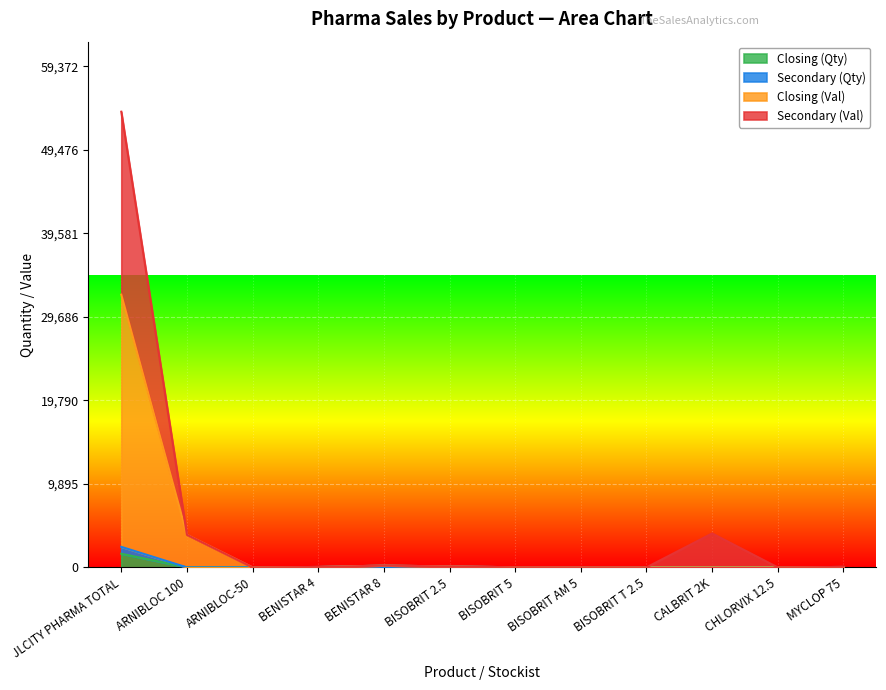

Reading left to right, what are all the values shown in this chart?

Closing (Qty): JLCITY PHARMA TOTAL=1617.0	ARNIBLOC 100=0.0	ARNIBLOC-50=0.0	BENISTAR 4=0.0	BENISTAR 8=0.0	BISOBRIT 2.5=0.0	BISOBRIT 5=0.0	BISOBRIT AM 5=0.0	BISOBRIT T 2.5=0.0	CALBRIT 2K=0.0	CHLORVIX 12.5=0.0	MYCLOP 75=0.0
Secondary (Qty): JLCITY PHARMA TOTAL=2431.0	ARNIBLOC 100=0.0	ARNIBLOC-50=0.0	BENISTAR 4=47.0	BENISTAR 8=210.0	BISOBRIT 2.5=112.0	BISOBRIT 5=13.0	BISOBRIT AM 5=3.0	BISOBRIT T 2.5=2.0	CALBRIT 2K=0.0	CHLORVIX 12.5=0.0	MYCLOP 75=50.0
Closing (Val): JLCITY PHARMA TOTAL=32303.0	ARNIBLOC 100=3857.0	ARNIBLOC-50=0.0	BENISTAR 4=47.0	BENISTAR 8=210.0	BISOBRIT 2.5=112.0	BISOBRIT 5=13.0	BISOBRIT AM 5=3.0	BISOBRIT T 2.5=2.0	CALBRIT 2K=0.0	CHLORVIX 12.5=0.0	MYCLOP 75=50.0
Secondary (Val): JLCITY PHARMA TOTAL=53975.3	ARNIBLOC 100=3857.0	ARNIBLOC-50=0.0	BENISTAR 4=47.0	BENISTAR 8=210.0	BISOBRIT 2.5=112.0	BISOBRIT 5=13.0	BISOBRIT AM 5=3.0	BISOBRIT T 2.5=2.0	CALBRIT 2K=4018.0	CHLORVIX 12.5=0.0	MYCLOP 75=50.0